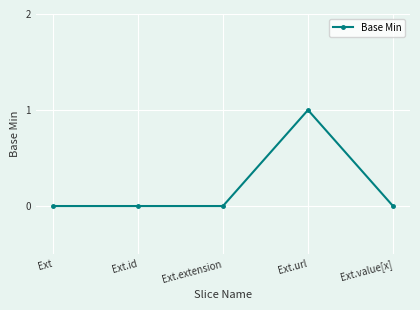

What is the difference between the maximum and second lowest values?

1